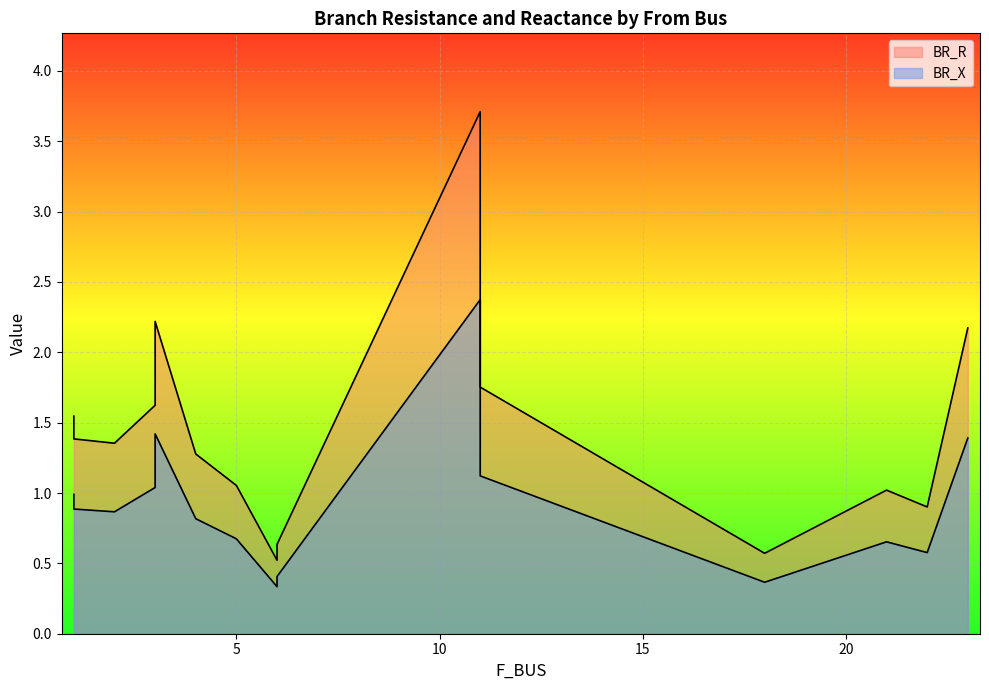

At which category is the sum across all series the highest?

11